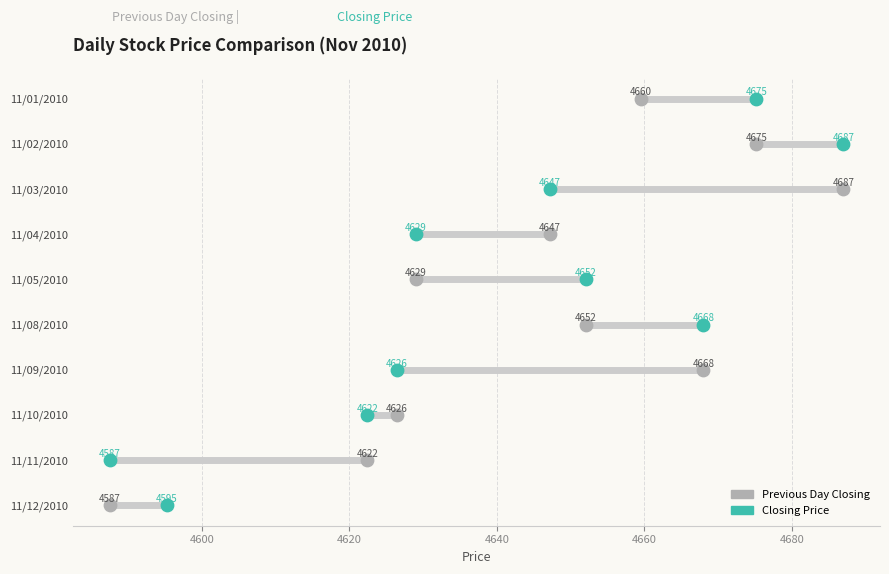

Which series has the largest total across all categories?

Previous Day Closing